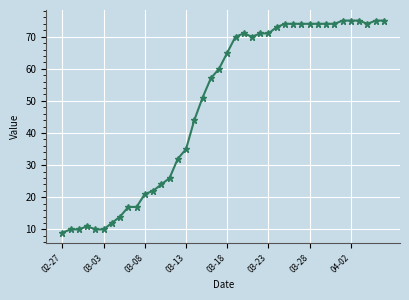

What is the value of the 25th point from the left?

71